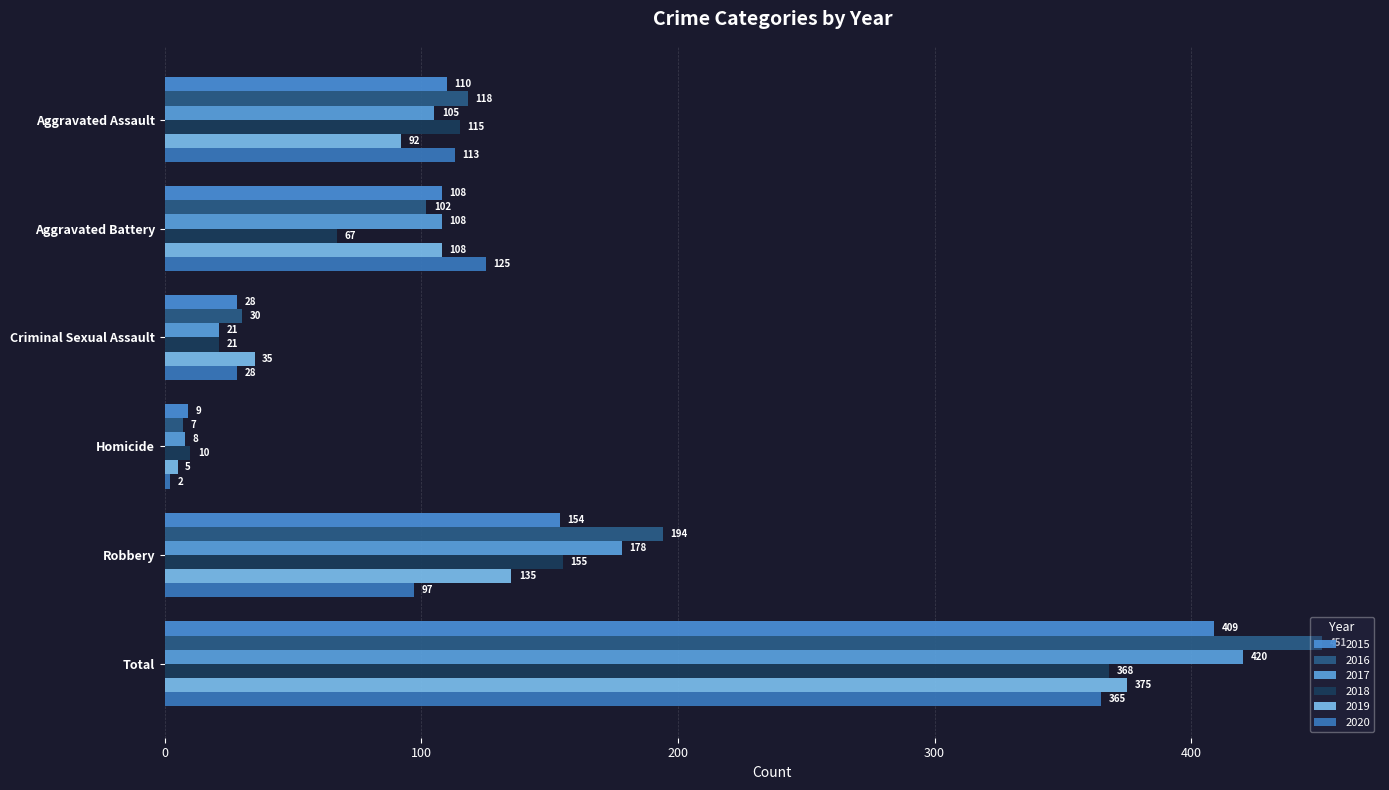

What is the spread (max minus min) of values at Aggravated Assault?

26